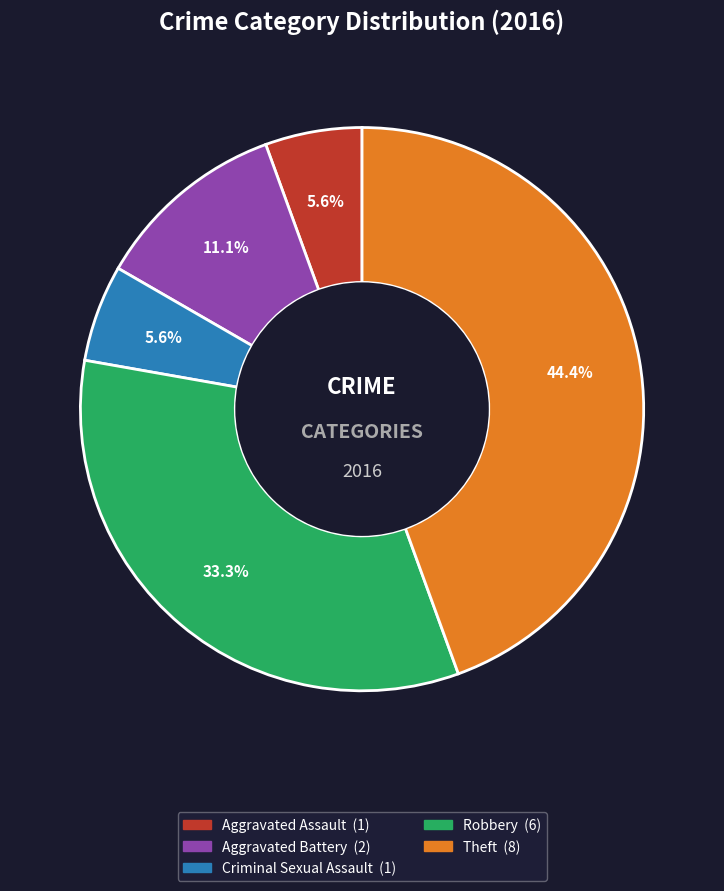

Do Aggravated Assault and Criminal Sexual Assault together represent more than half of the pie?

No